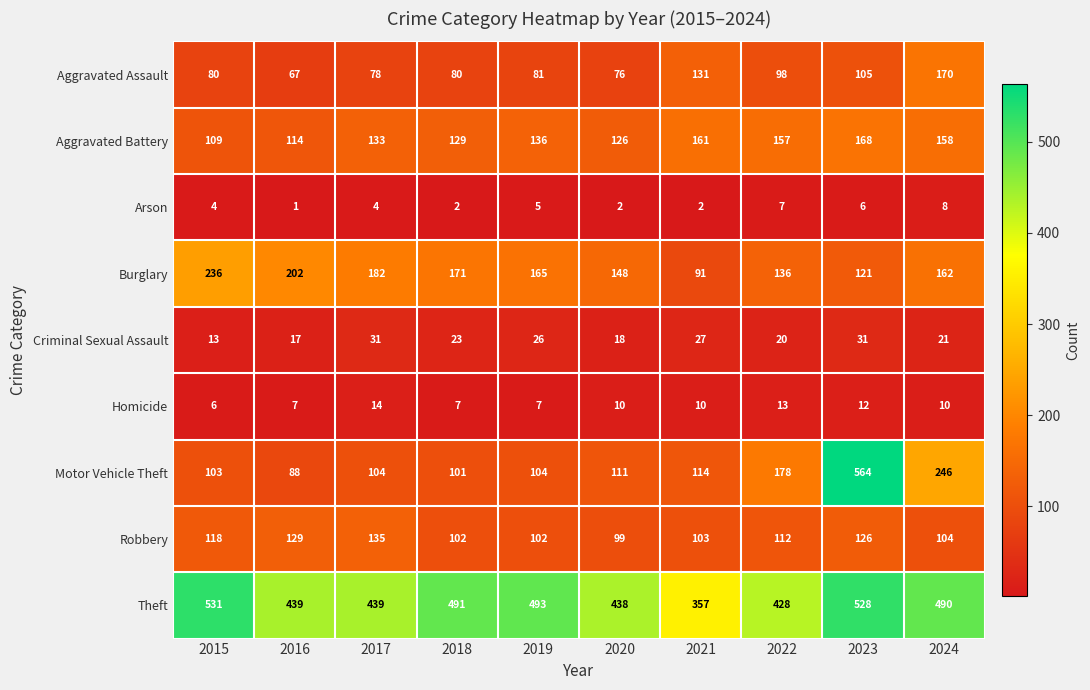

Count the number of categories in the chart.

10